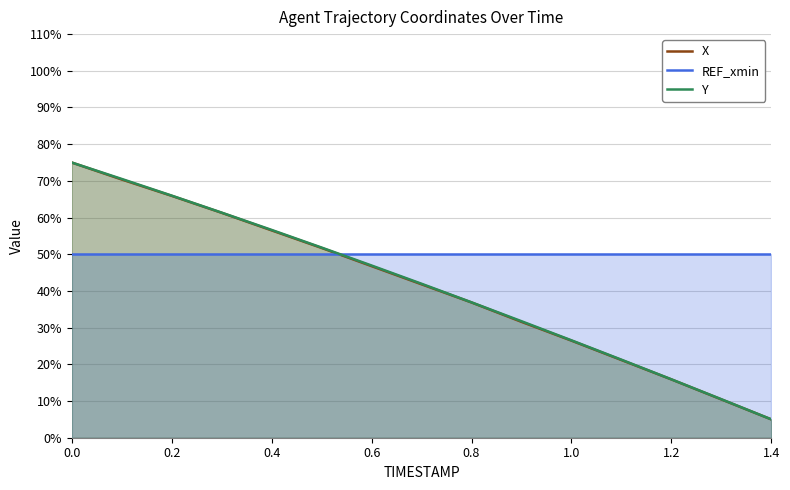

True or false: REF_xmin and X intersect in this chart.

True